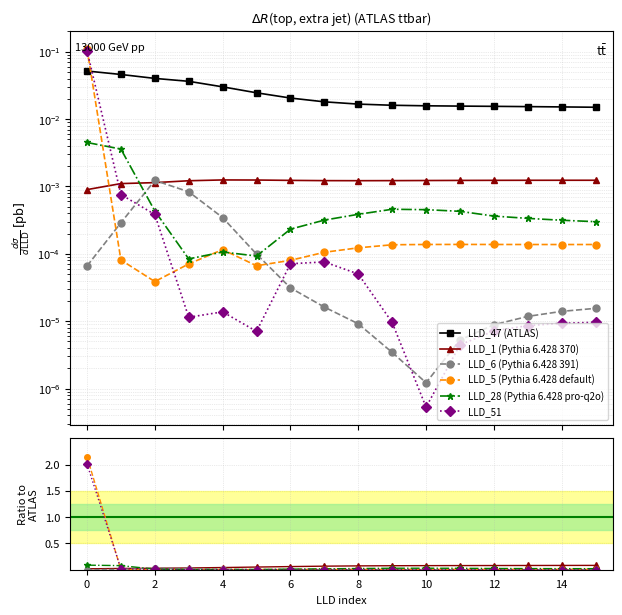

At which label does LLD_1 (Pythia 6.428 370) reach its peak?

15